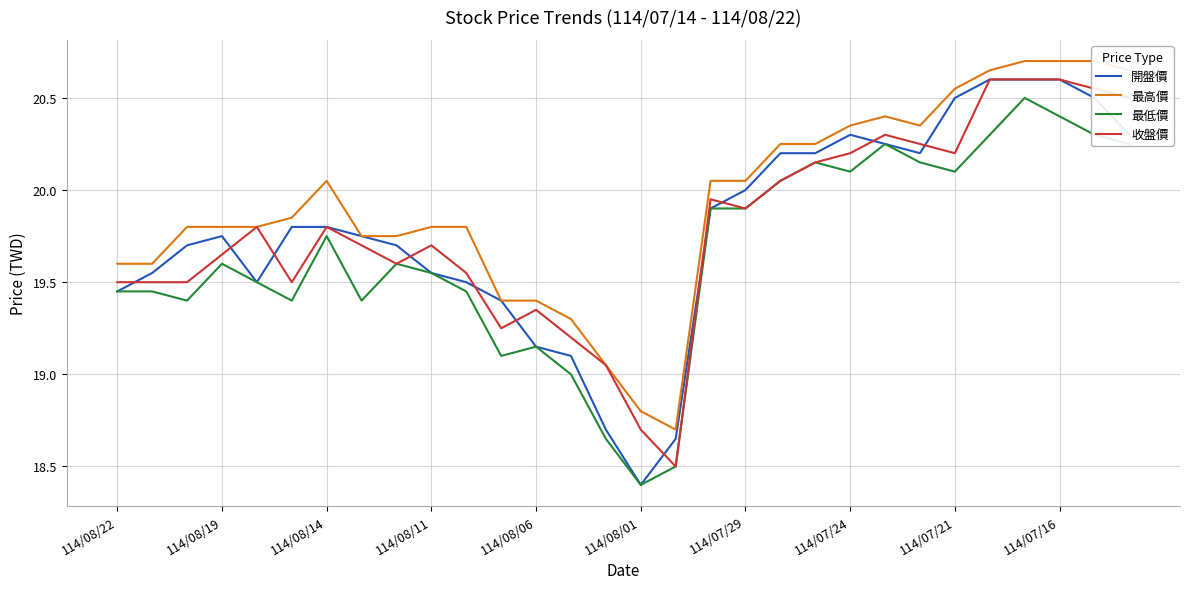

What is the maximum value shown in the chart?

20.7